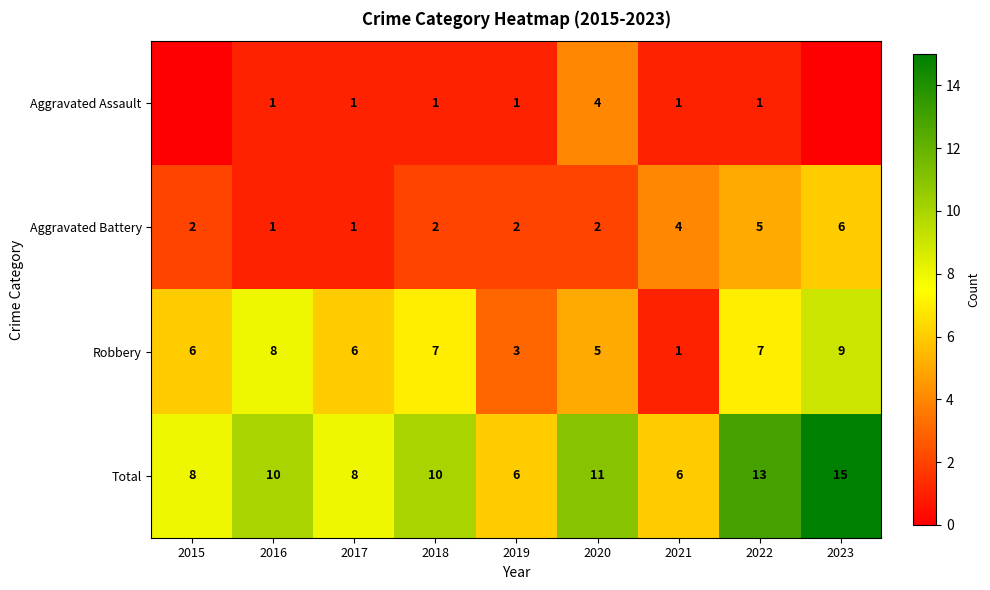

What is the total value across all series at 2017?

16